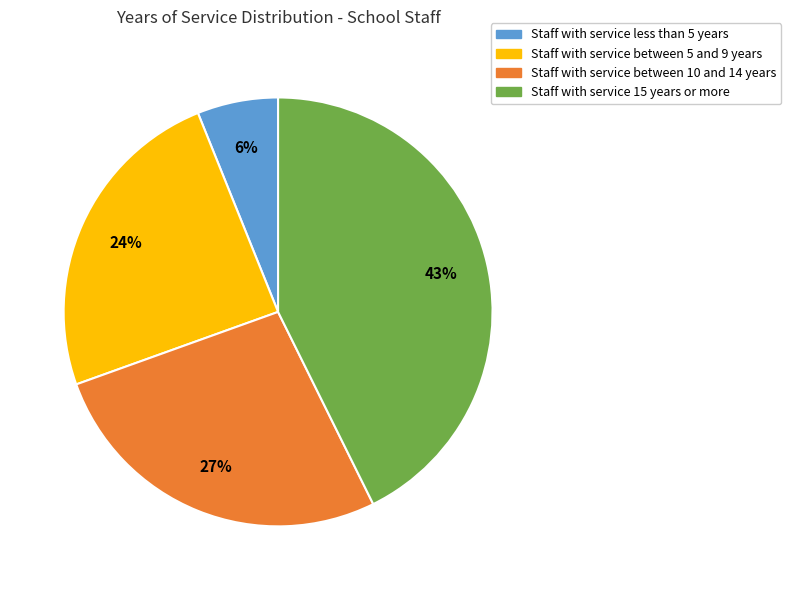

To the nearest percent, what is the difference between the largest and smallest slice percentages?

37%